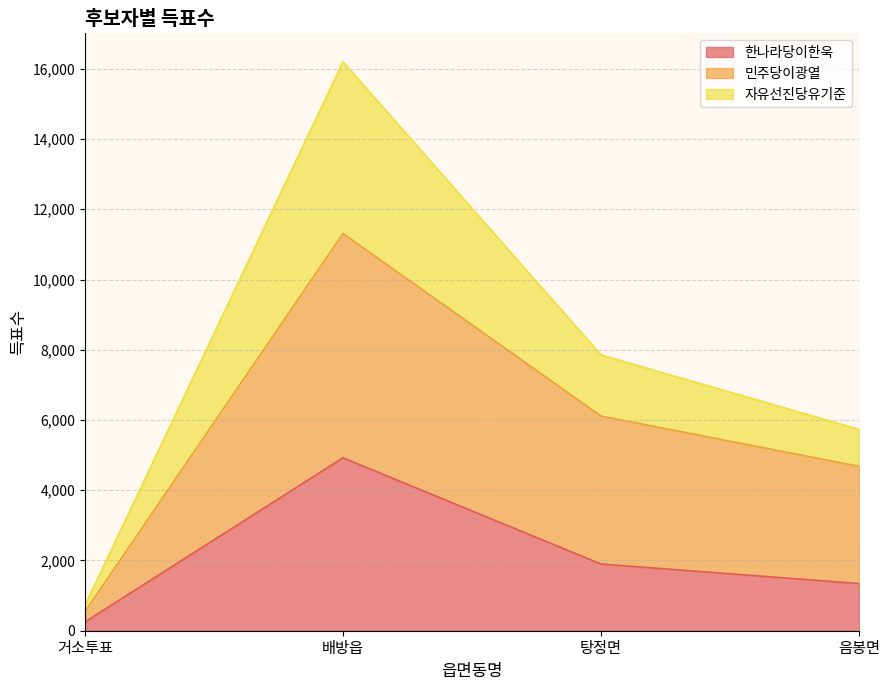

The value of 민주당이광열 at 탕정면 is 8599. True or false?

False